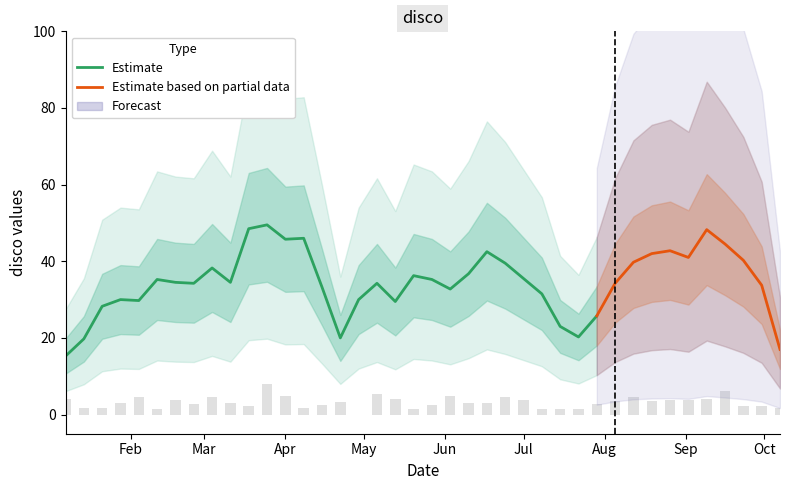

Is the value of Forecast at 23 greater than the value of Estimate at 33?

No